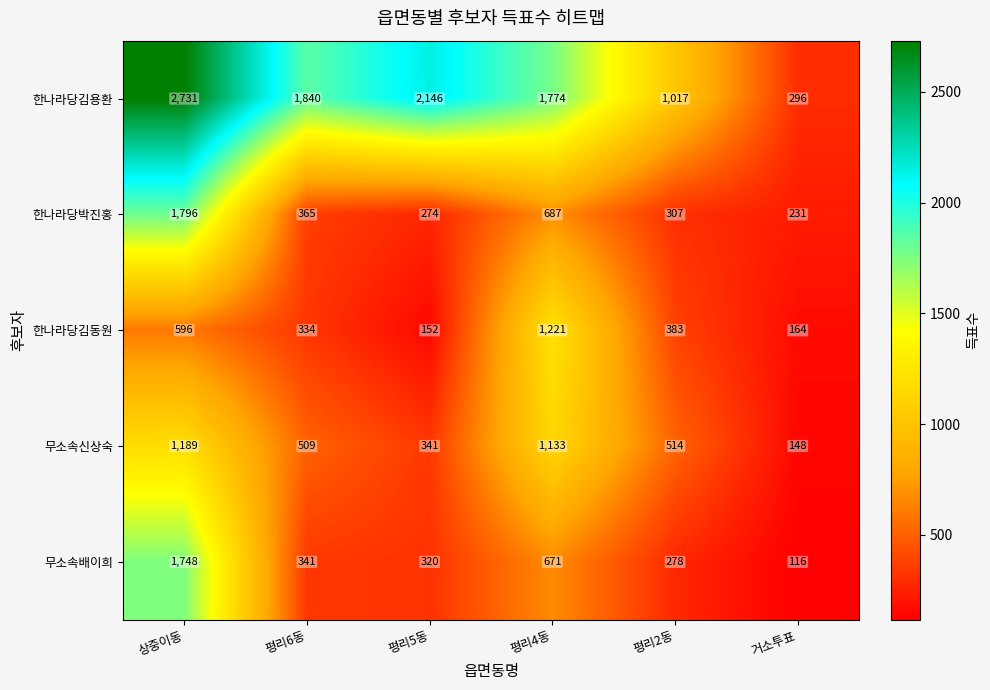

Reading left to right, transcribe all the data shown in this chart.

한나라당김용환: 2731	1840	2146	1774	1017	296
한나라당박진홍: 1796	365	274	687	307	231
한나라당김동원: 596	334	152	1221	383	164
무소속신상숙: 1189	509	341	1133	514	148
무소속배이희: 1748	341	320	671	278	116